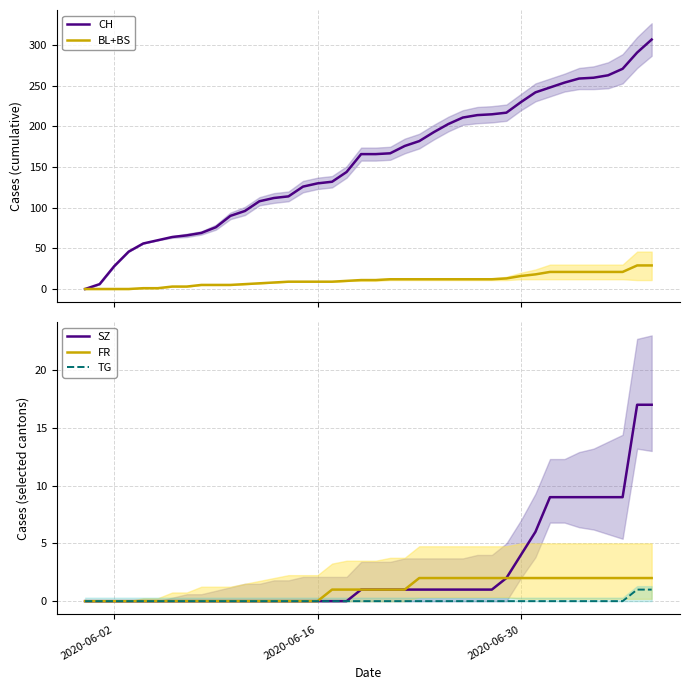

What is the highest value of the BL+BS series?

29